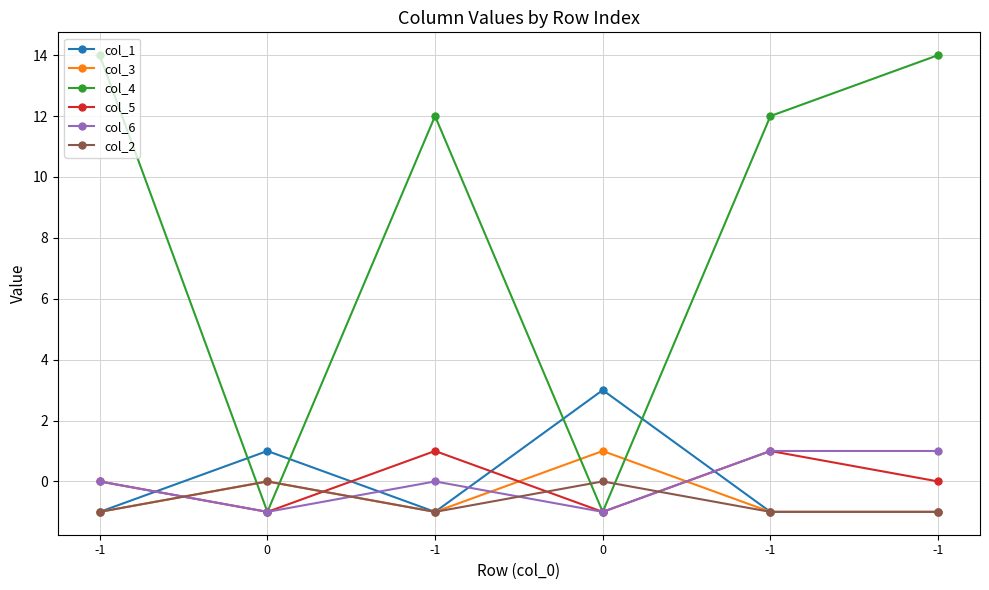

What is the label of the 2nd point from the right?

-1